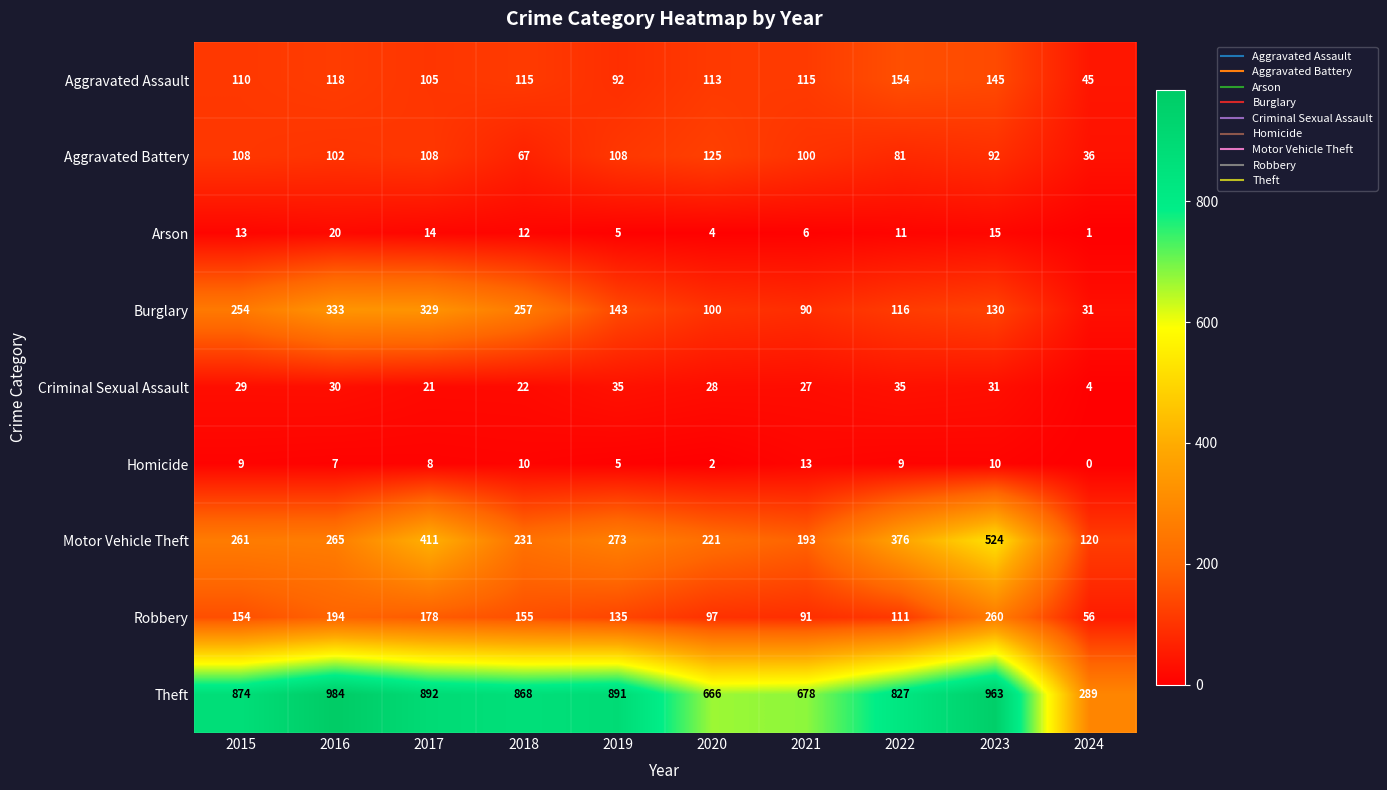

What is the difference between the maximum and second lowest values in the Aggravated Assault series?

62